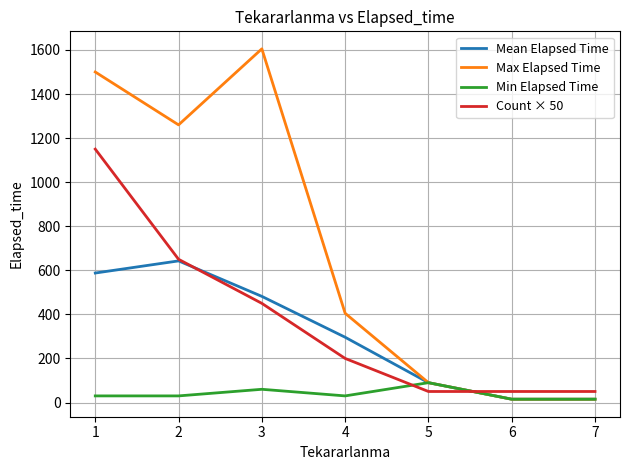

What is the average value of the Count × 50 series?

371.4